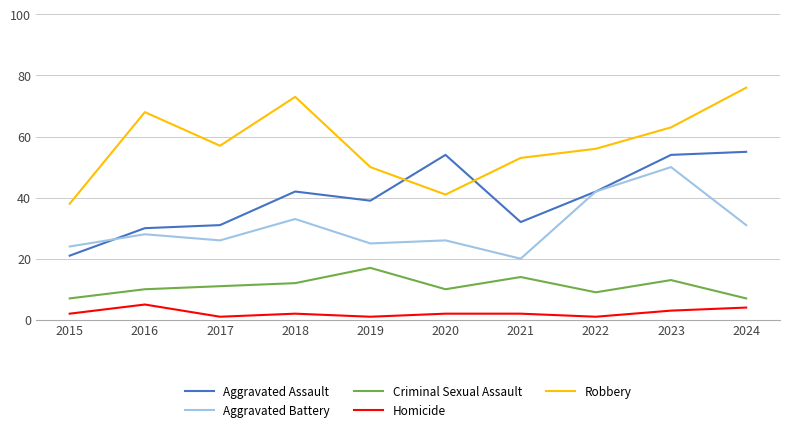

The Criminal Sexual Assault series shows 17 at 2019. True or false?

True